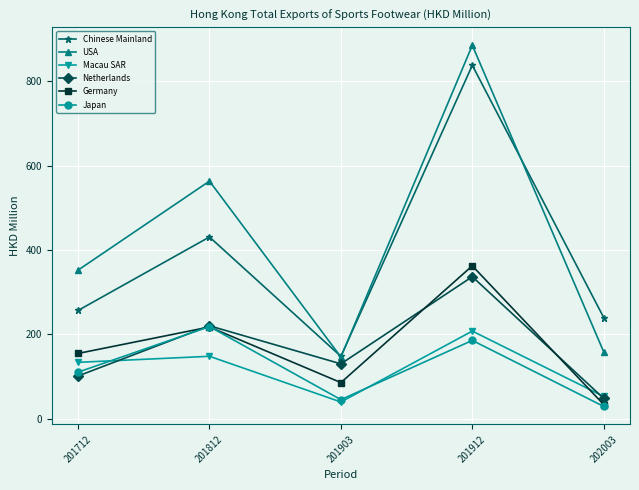

At which label does Germany reach its minimum?

202003